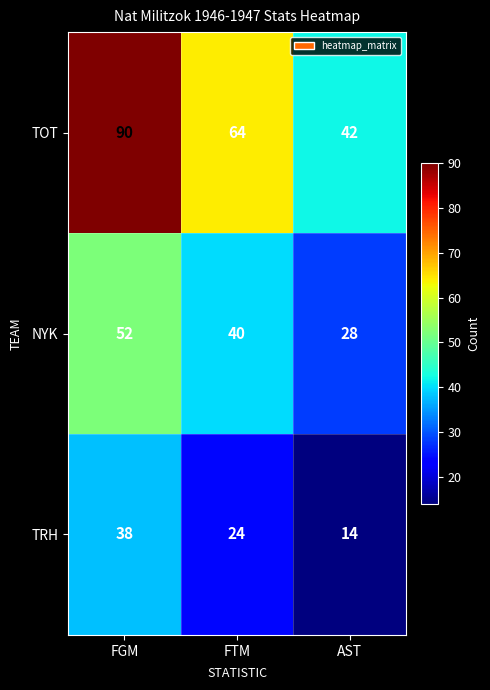

What is the sum of all TRH values?

76